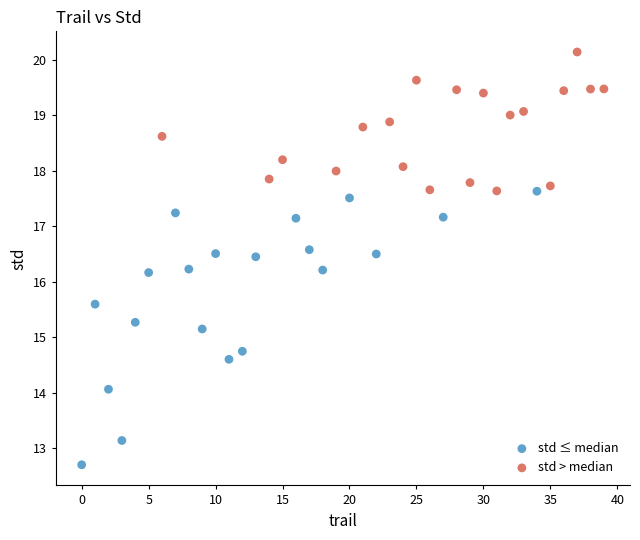

Which series reaches the maximum Y coordinate?

std > median